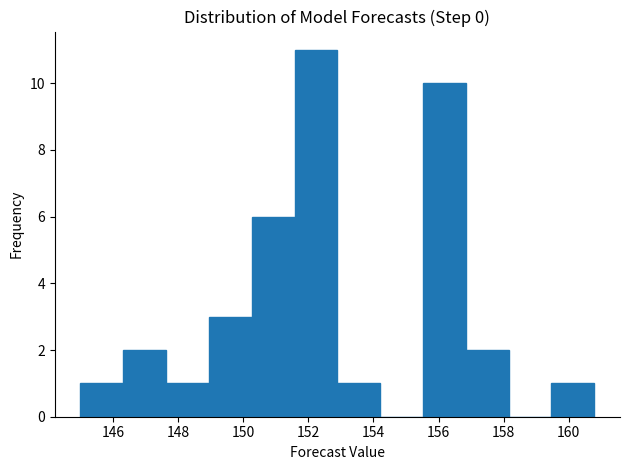

Reading left to right, transcribe this chart: for each bar, give the range it covers on the x-axis and its height. Neither the bar edges nor the heights are printed on the chart, so give them approximately, as read against the axes.

145.0 to 146.4: 1
146.4 to 147.6: 2
147.6 to 149.0: 1
149.0 to 150.2: 3
150.2 to 151.6: 6
151.6 to 152.8: 11
152.8 to 154.2: 1
154.2 to 155.6: 0
155.6 to 156.8: 10
156.8 to 158.2: 2
158.2 to 159.4: 0
159.4 to 160.8: 1